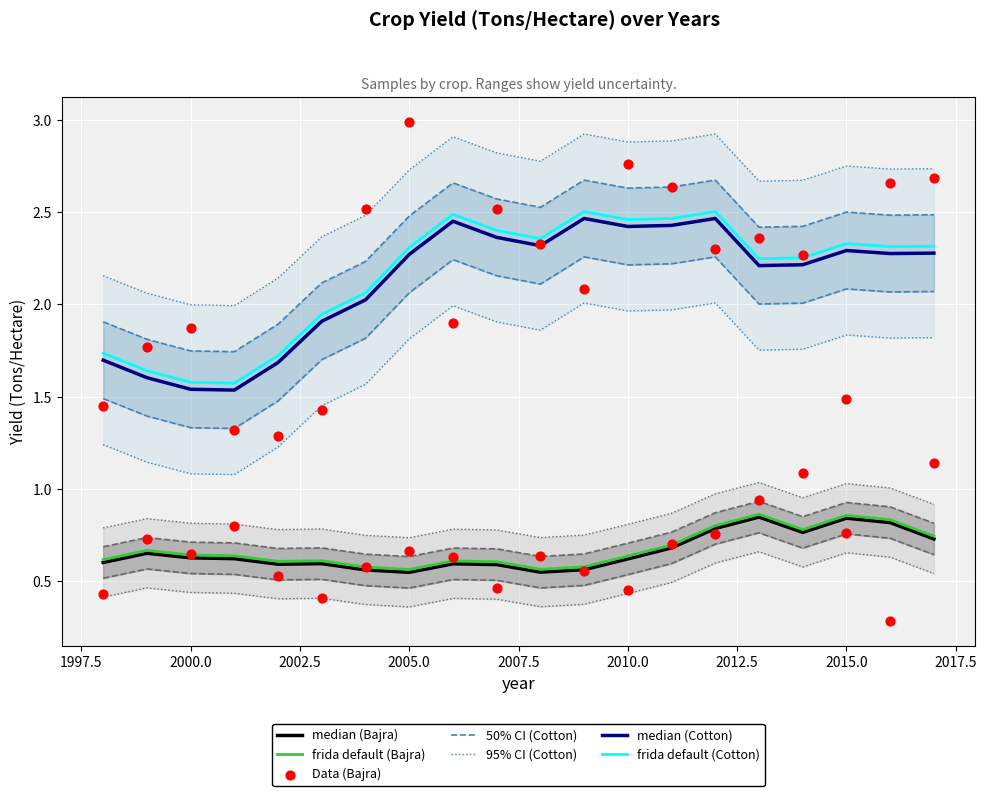

Which series has the largest Y range (max minus min)?

Cotton